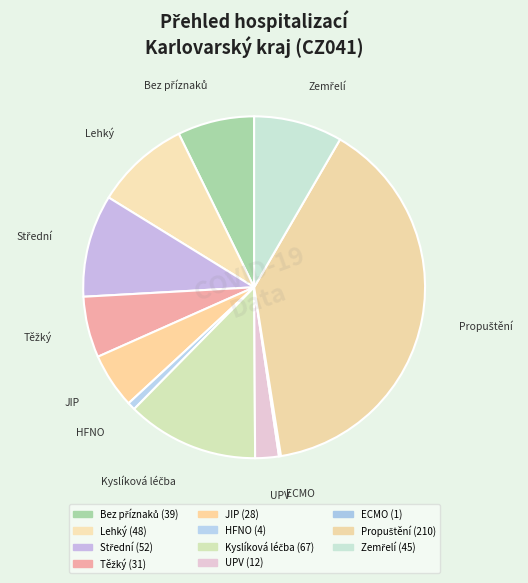

Count the number of slices in the pie.

11